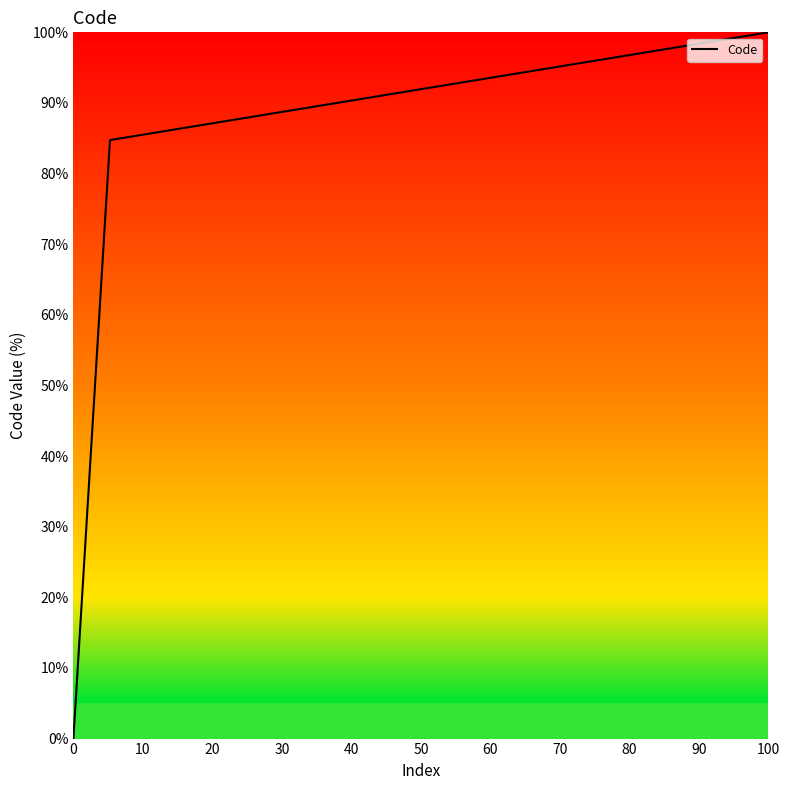

What is the greatest value displayed?

100.0